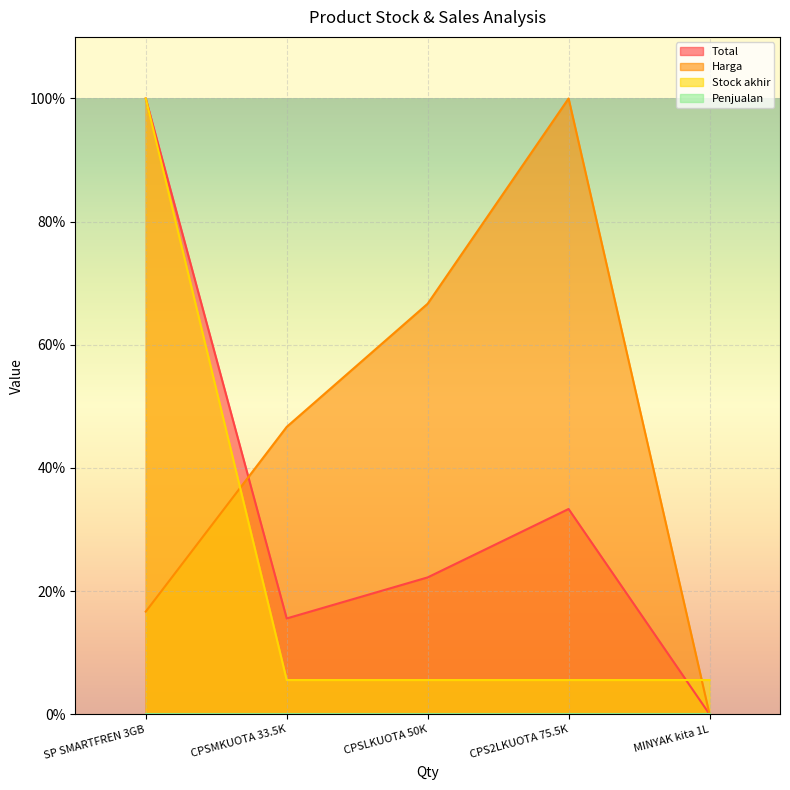

What is the spread (max minus min) of values at CPS2LKUOTA 75.5K?

100.0